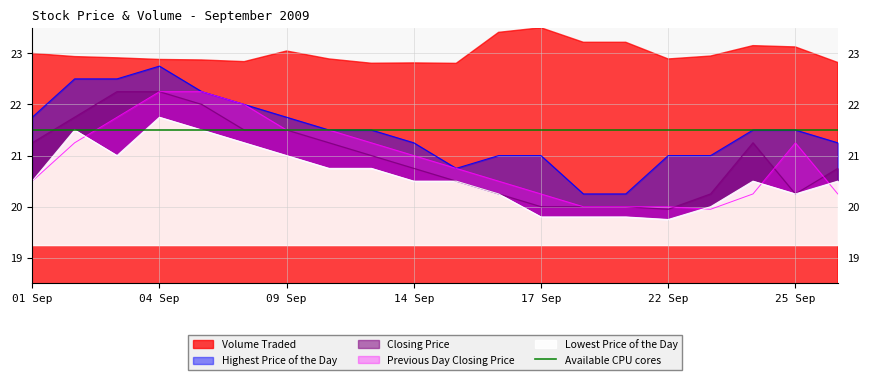

Which series changed the most between 20090911 and 20090923?

Previous Day Closing Price